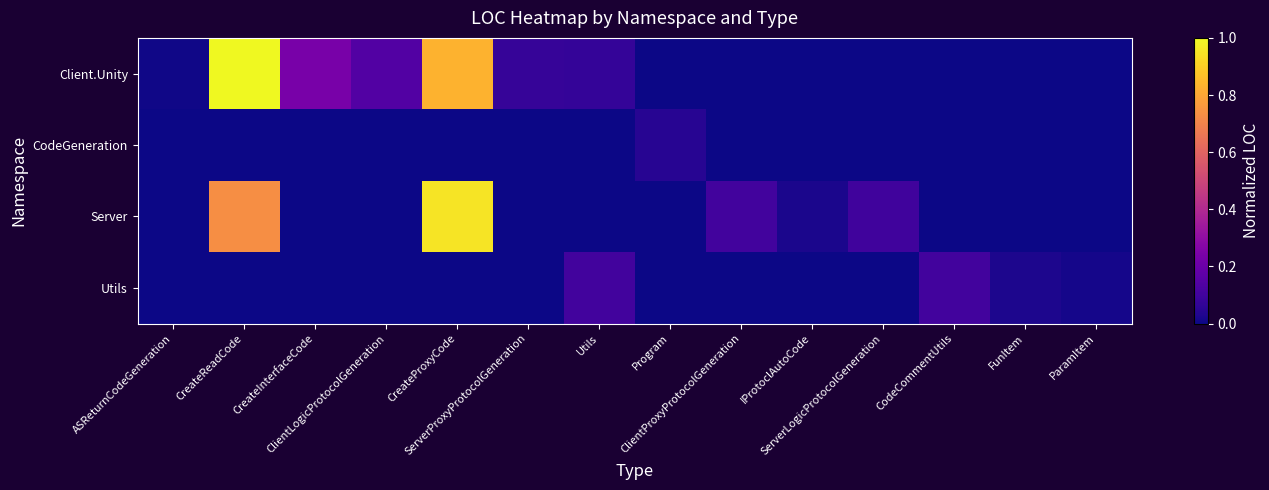

Reading right to left, transcribe all the data shown in this chart.

Client.Unity: ParamItem=0.0	FunItem=0.0	CodeCommentUtils=0.0	ServerLogicProtocolGeneration=0.0	IProtoclAutoCode=0.0	ClientProxyProtocolGeneration=0.0	Program=0.0	Utils=0.1	ServerProxyProtocolGeneration=0.1	CreateProxyCode=0.8	ClientLogicProtocolGeneration=0.1	CreateInterfaceCode=0.2	CreateReadCode=1.0	ASReturnCodeGeneration=0.0
CodeGeneration: ParamItem=0.0	FunItem=0.0	CodeCommentUtils=0.0	ServerLogicProtocolGeneration=0.0	IProtoclAutoCode=0.0	ClientProxyProtocolGeneration=0.0	Program=0.0	Utils=0.0	ServerProxyProtocolGeneration=0.0	CreateProxyCode=0.0	ClientLogicProtocolGeneration=0.0	CreateInterfaceCode=0.0	CreateReadCode=0.0	ASReturnCodeGeneration=0.0
Server: ParamItem=0.0	FunItem=0.0	CodeCommentUtils=0.0	ServerLogicProtocolGeneration=0.1	IProtoclAutoCode=0.0	ClientProxyProtocolGeneration=0.1	Program=0.0	Utils=0.0	ServerProxyProtocolGeneration=0.0	CreateProxyCode=1.0	ClientLogicProtocolGeneration=0.0	CreateInterfaceCode=0.0	CreateReadCode=0.7	ASReturnCodeGeneration=0.0
Utils: ParamItem=0.0	FunItem=0.0	CodeCommentUtils=0.1	ServerLogicProtocolGeneration=0.0	IProtoclAutoCode=0.0	ClientProxyProtocolGeneration=0.0	Program=0.0	Utils=0.1	ServerProxyProtocolGeneration=0.0	CreateProxyCode=0.0	ClientLogicProtocolGeneration=0.0	CreateInterfaceCode=0.0	CreateReadCode=0.0	ASReturnCodeGeneration=0.0